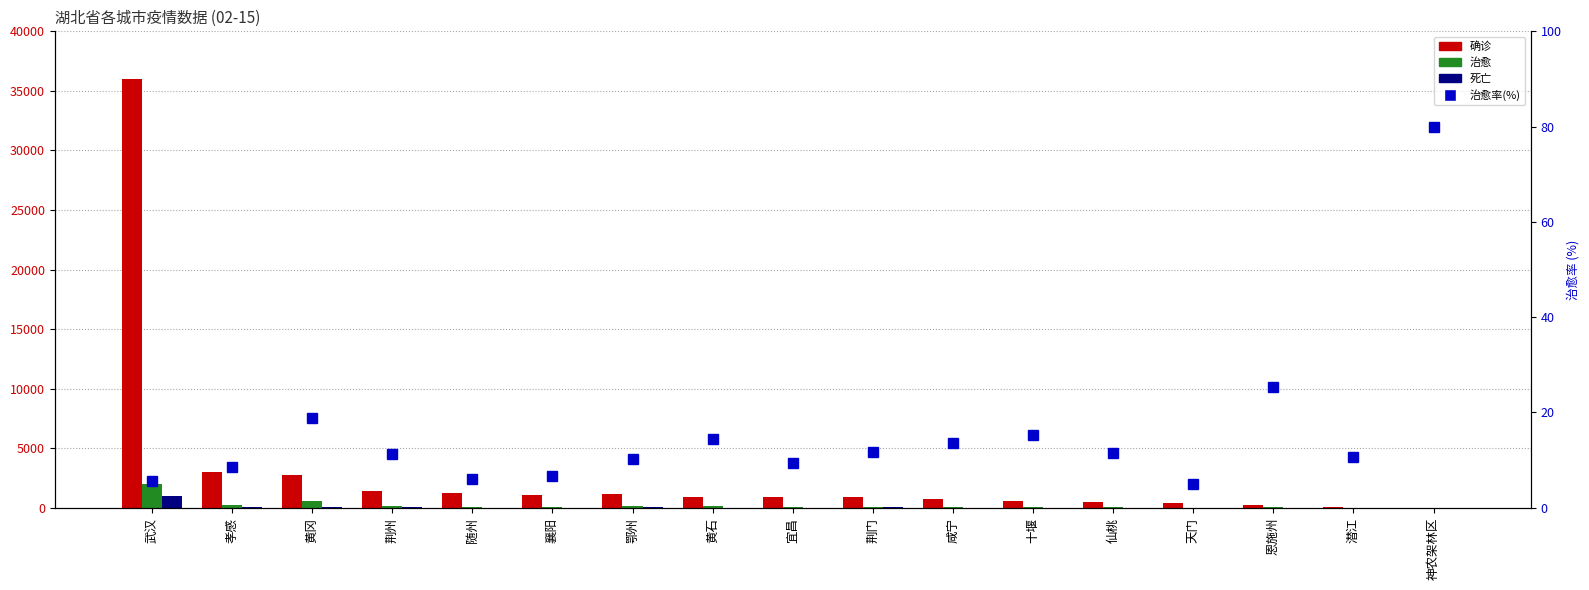

What is the value of the 死亡 bar at the 6th from the left?

16.0